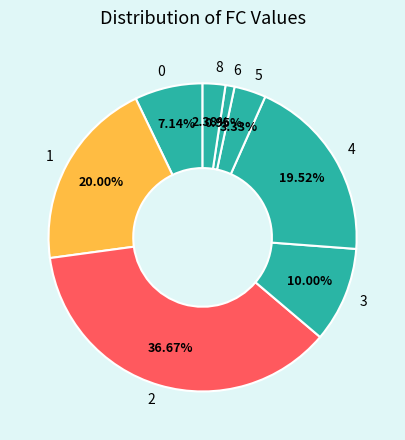

To the nearest percent, what portion does 5 represent?

3%